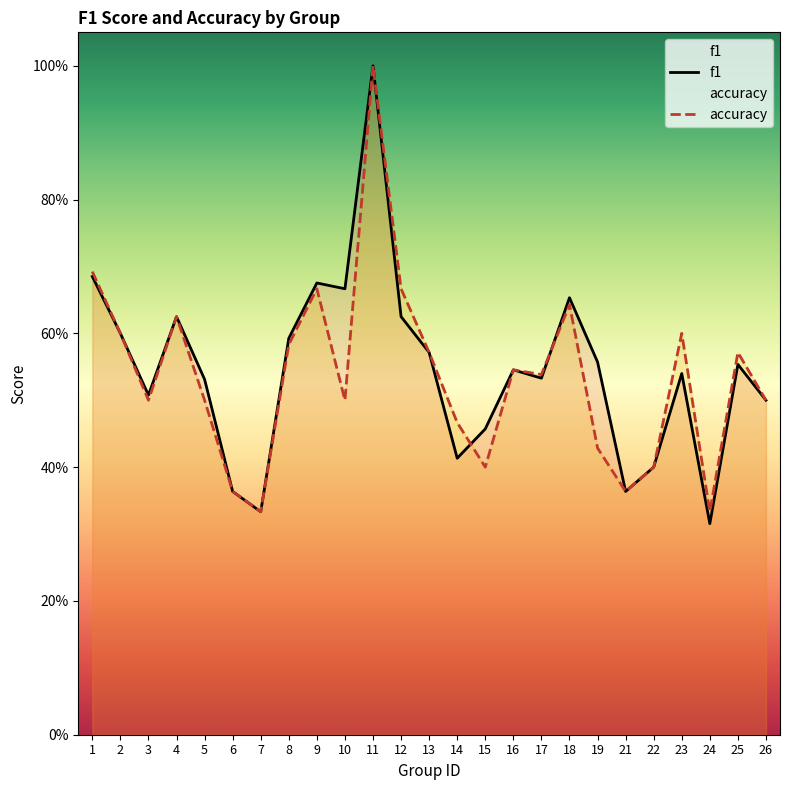

Rank the categories by accuracy value from lowest to highest.

7, 24, 6, 21, 15, 22, 19, 14, 3, 5, 10, 26, 17, 16, 13, 25, 8, 2, 23, 4, 18, 9, 12, 1, 11